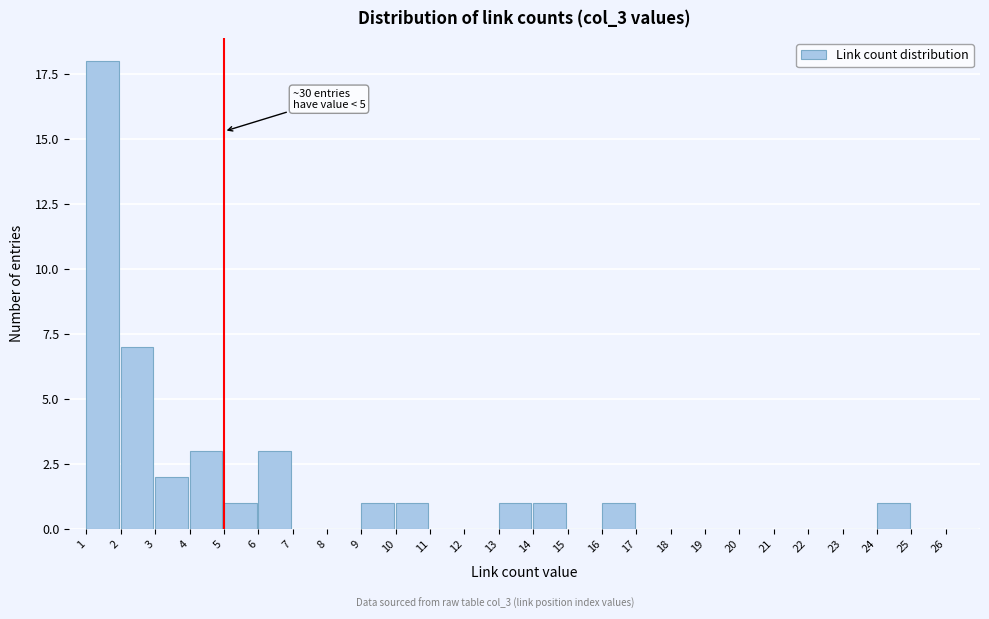

Reading right to left, what are all the values shown in this chart?

26=0	25=0	24=1	23=0	22=0	21=0	20=0	19=0	18=0	17=0	16=1	15=0	14=1	13=1	12=0	11=0	10=1	9=1	8=0	7=0	6=3	5=1	4=3	3=2	2=7	1=18